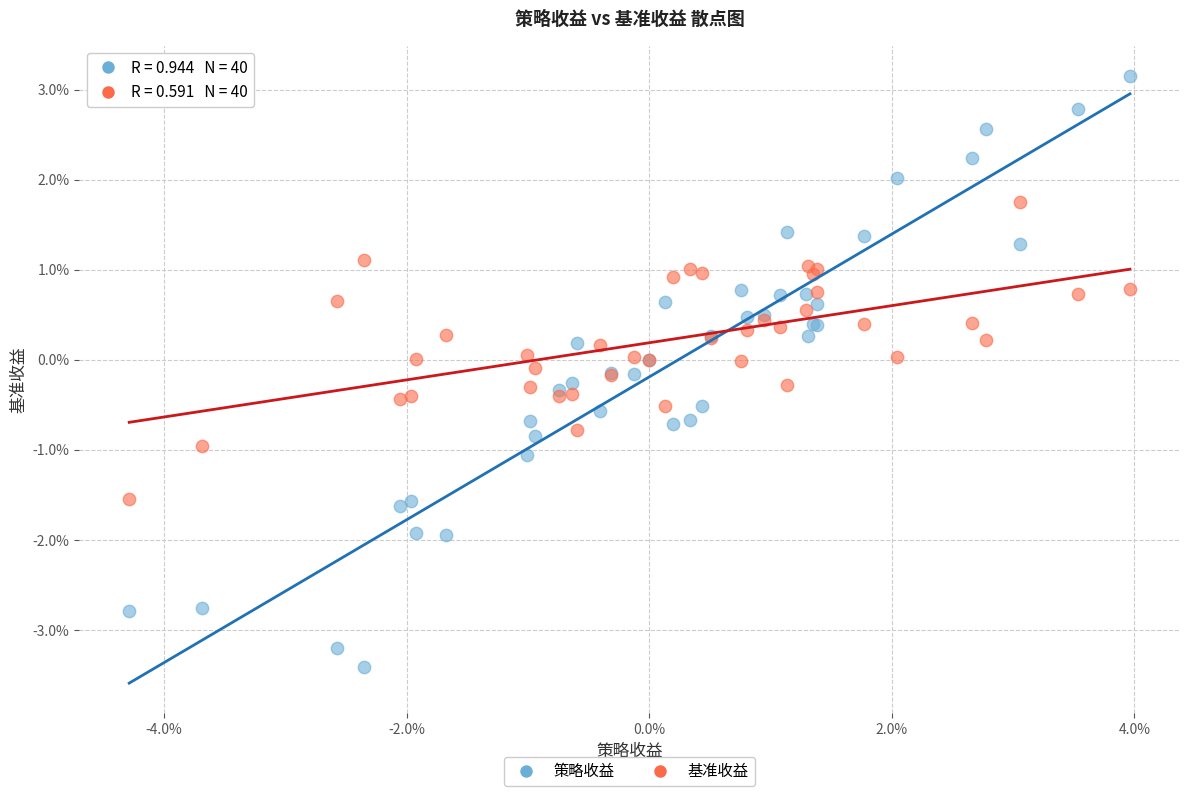

Which series has the largest Y range (max minus min)?

策略收益